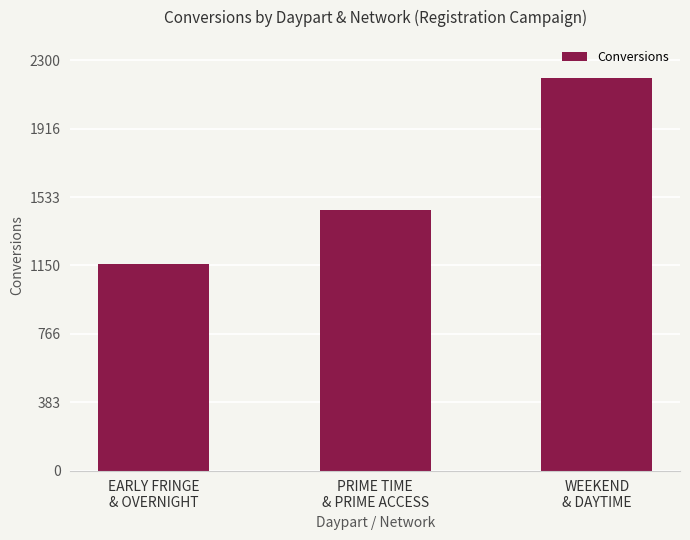

What is the label of the 3rd bar from the left?

WEEKEND
& DAYTIME